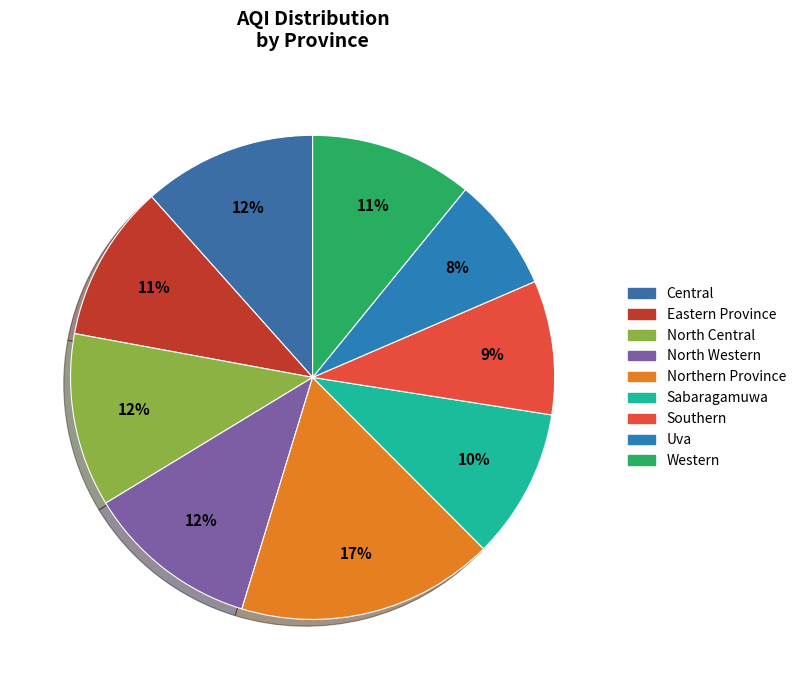

True or false: North Central accounts for 20% of the total.

False